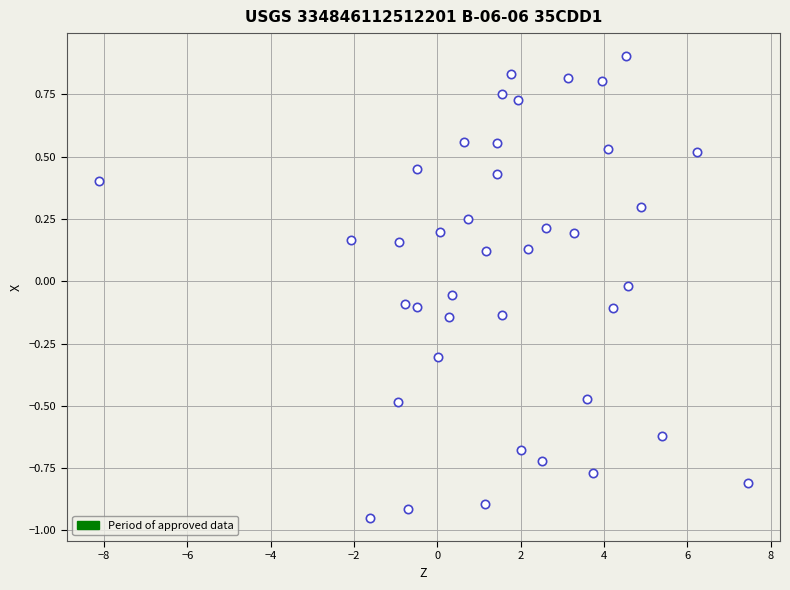

What is the range of Y values (max minus min)?

1.9